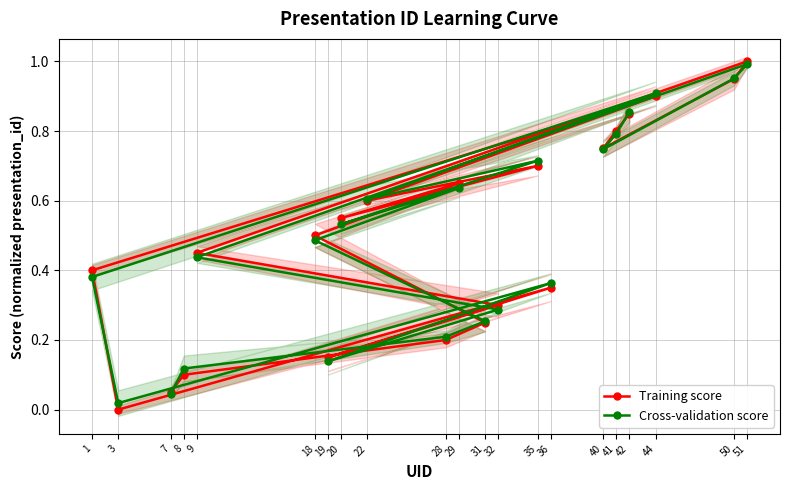

The Training score series shows 1.6 at 51. True or false?

False